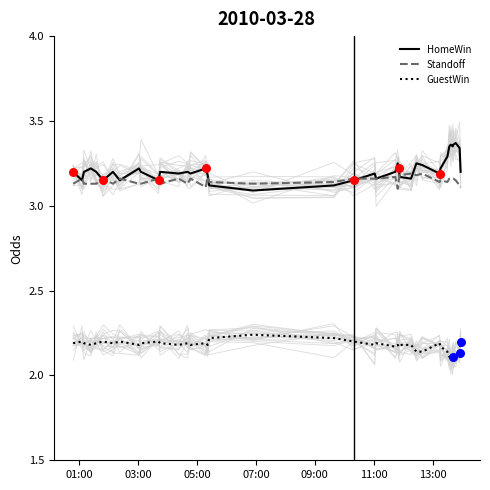

At how many categories does at least one series exceed 2?

40